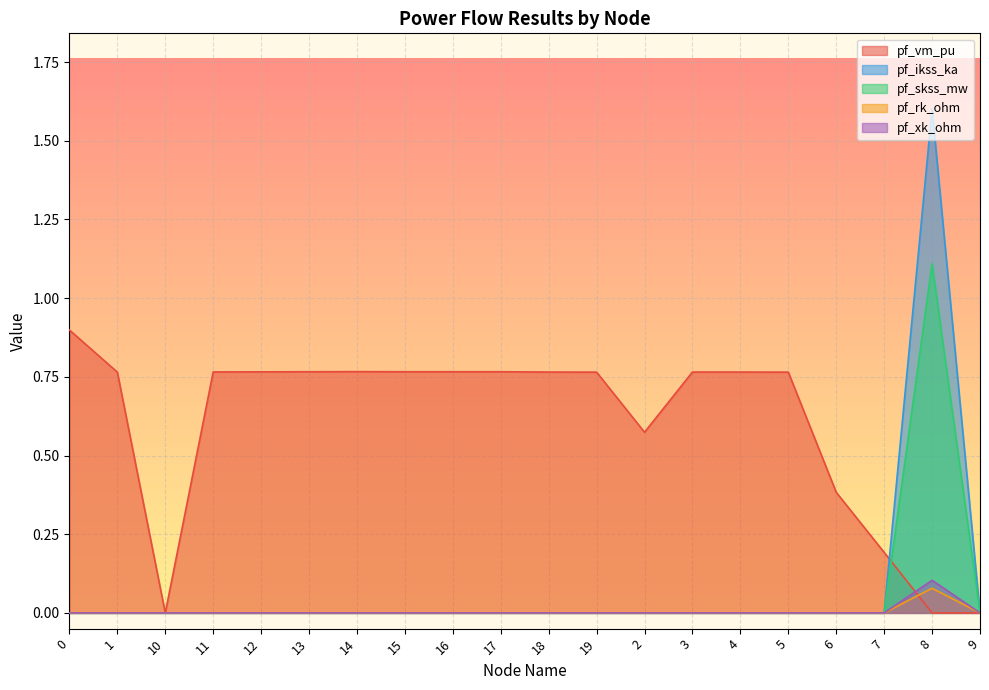

What is the label of the 1st point from the right?

9